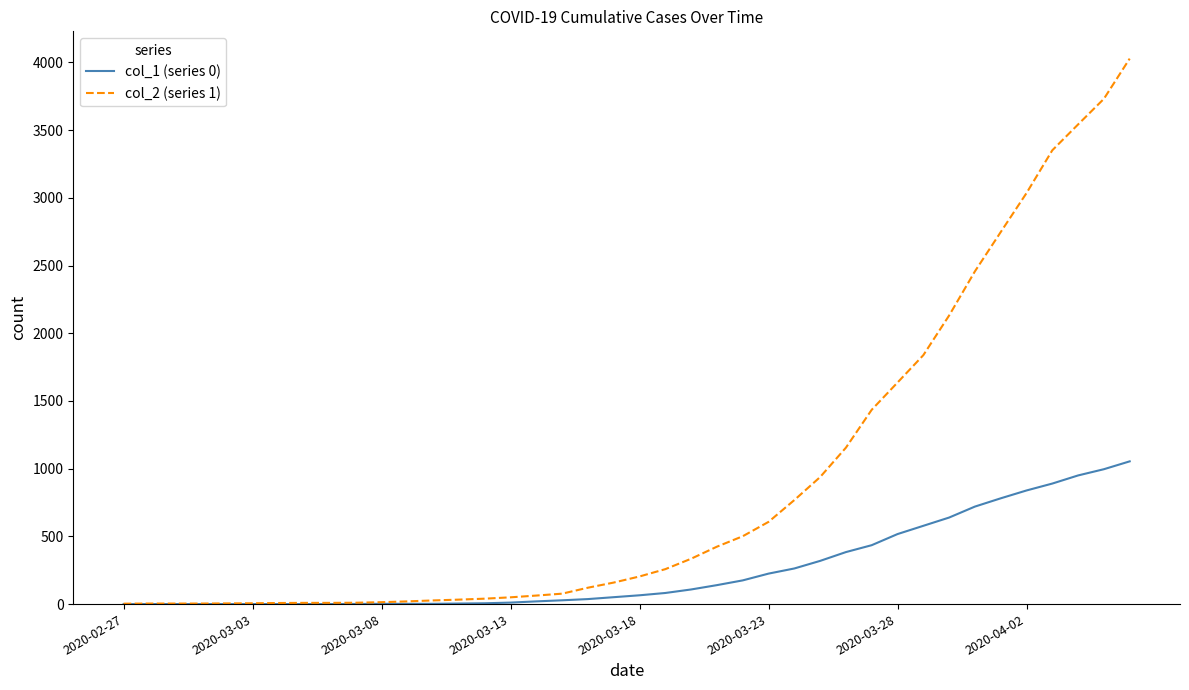

Rank the series by their maximum value, from lowest to highest.

col_1 (series 0), col_2 (series 1)